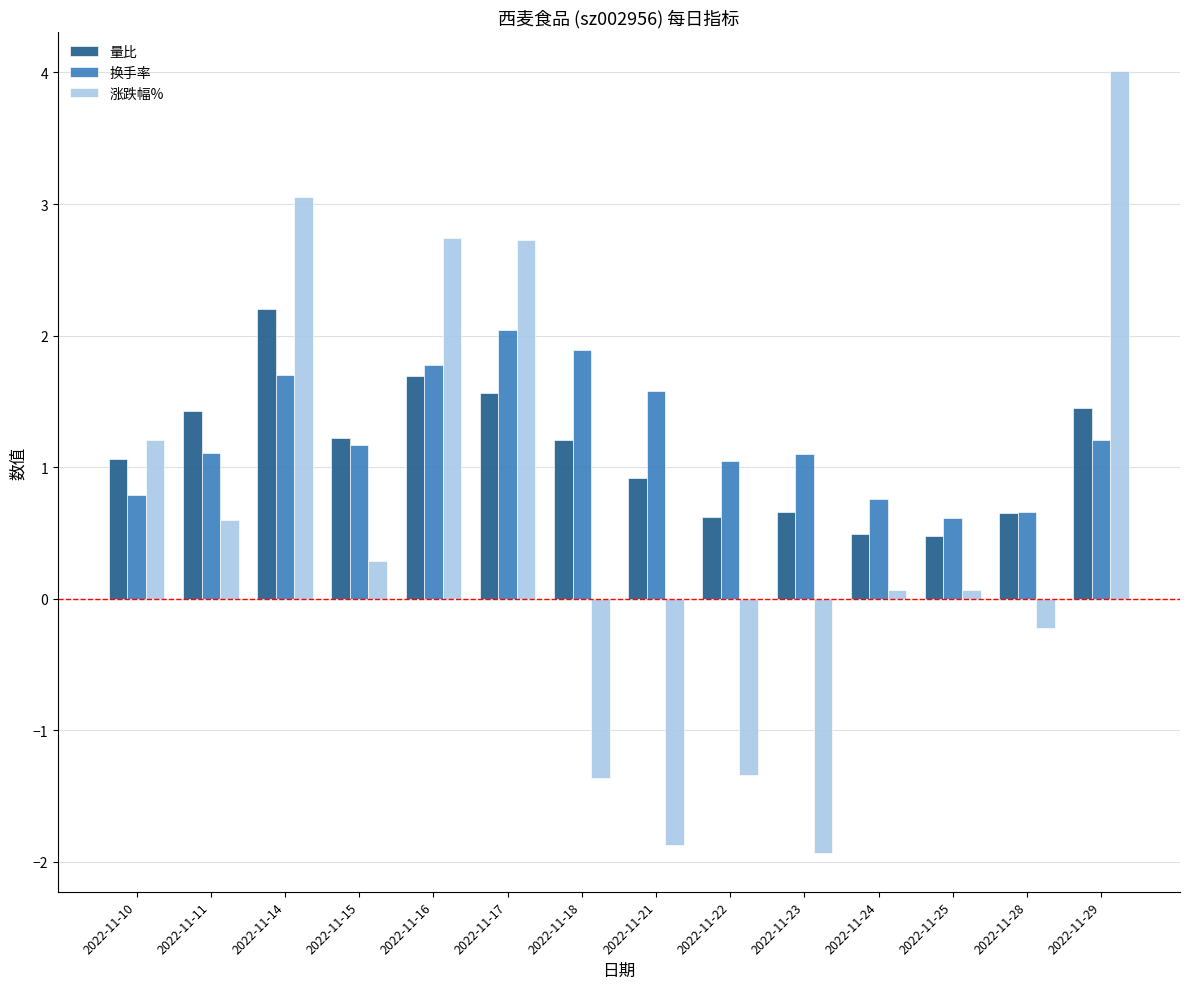

What is the maximum value for 涨跌幅%?

4.0